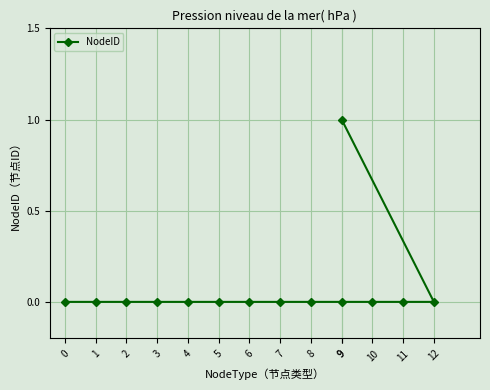

Count the number of values greater than 0.

1